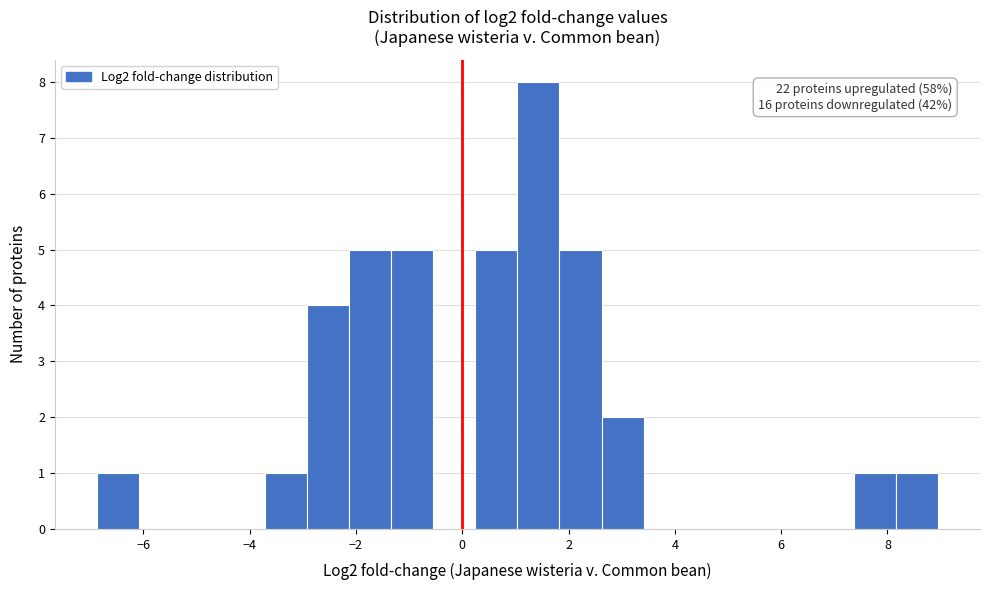

Around what value on the x-axis is the tallest bar? Give the approximate position of its centre, as read against the axis.

1.4